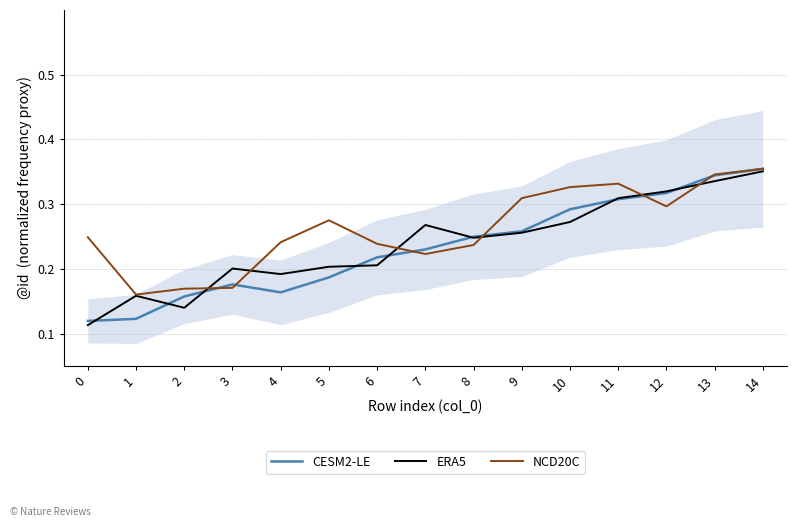

Between which two adjacent categories do ERA5 and NCD20C first intersect?

2 and 3